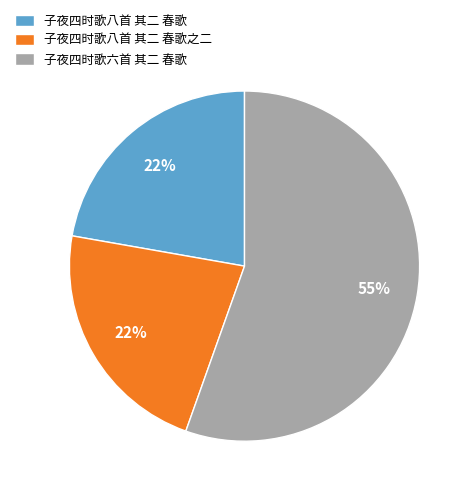

Approximately how many times larger is the value at 子夜四时歌八首 其二 春歌之二 compared to 子夜四时歌八首 其二 春歌?

1.0